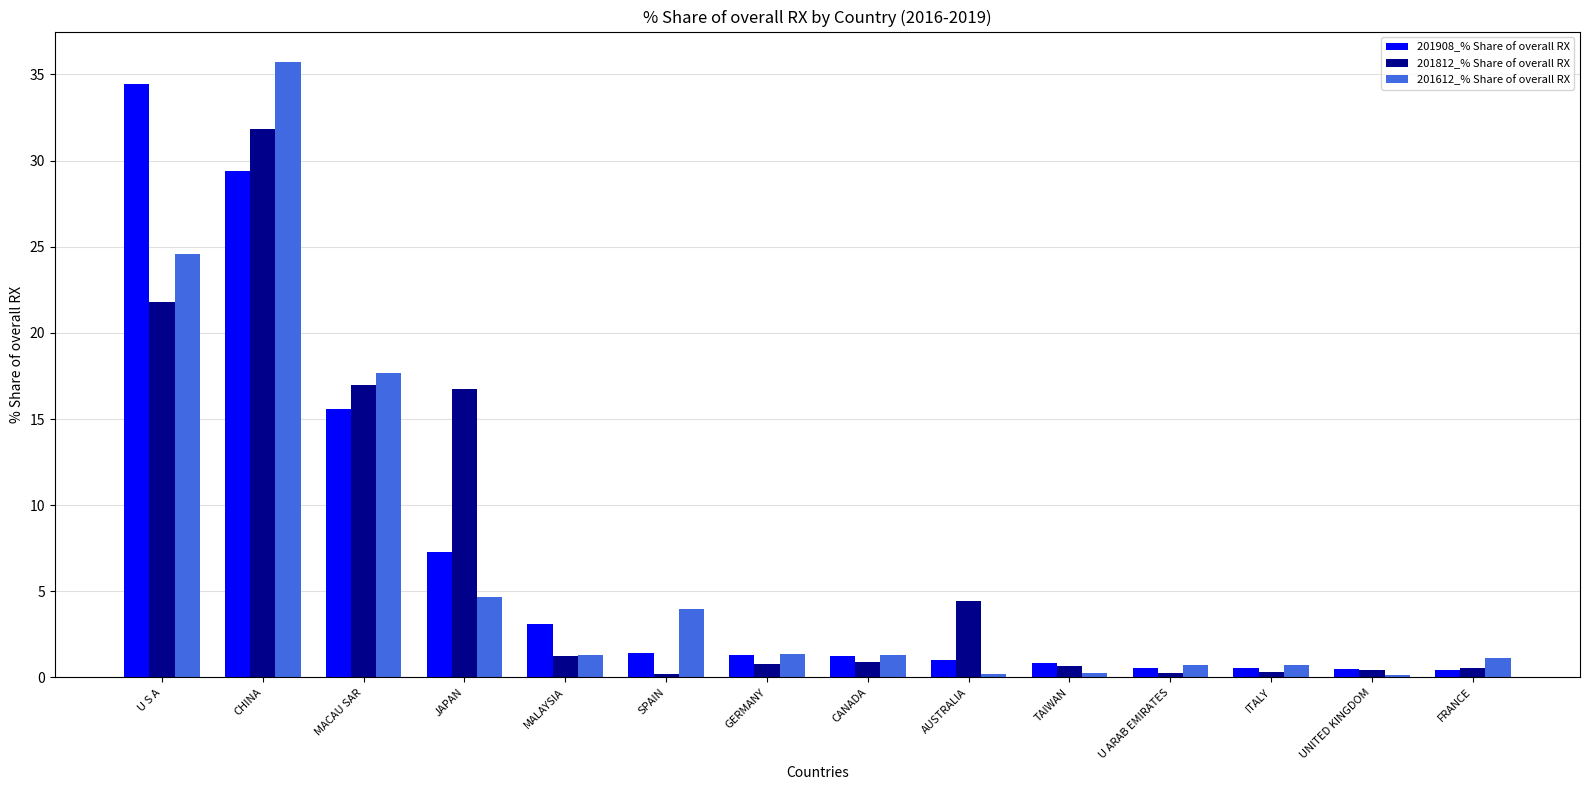

What is the label of the 6th bar from the right?

AUSTRALIA